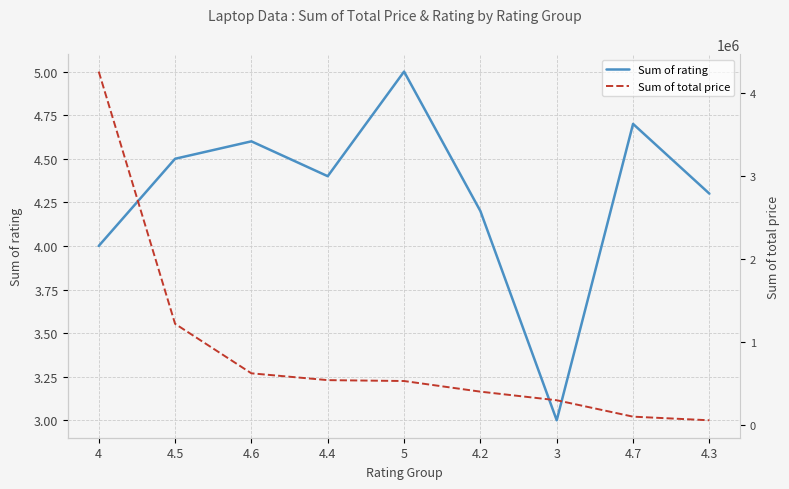

How many values in the Sum of rating series exceed 4?

7